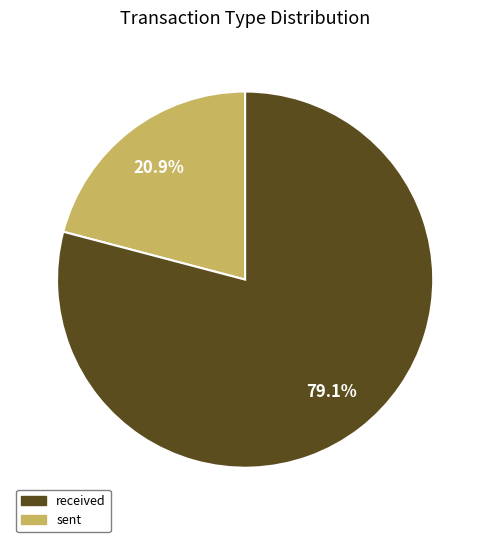

Is there a majority slice in this chart?

Yes